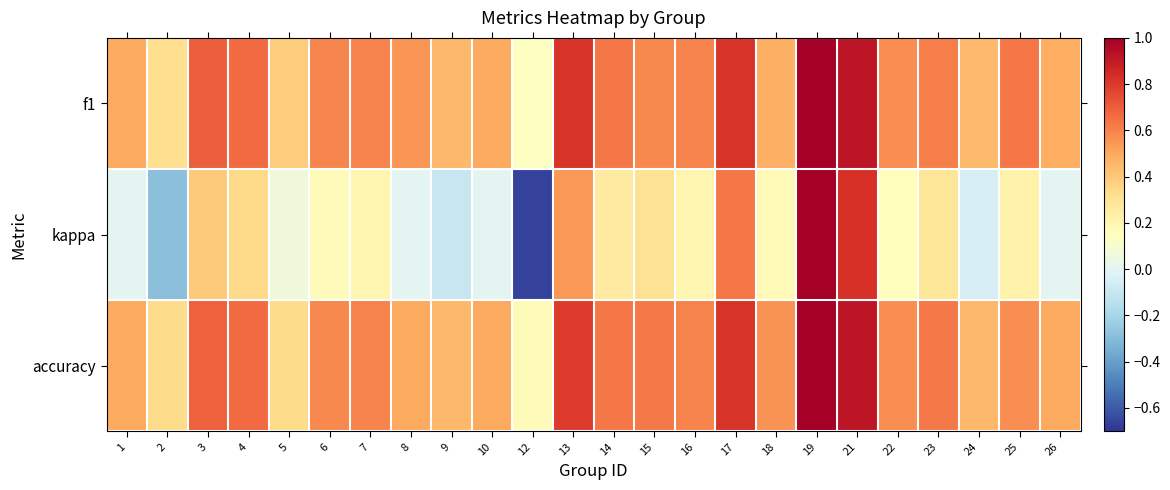

What is the smallest value displayed?

-0.7